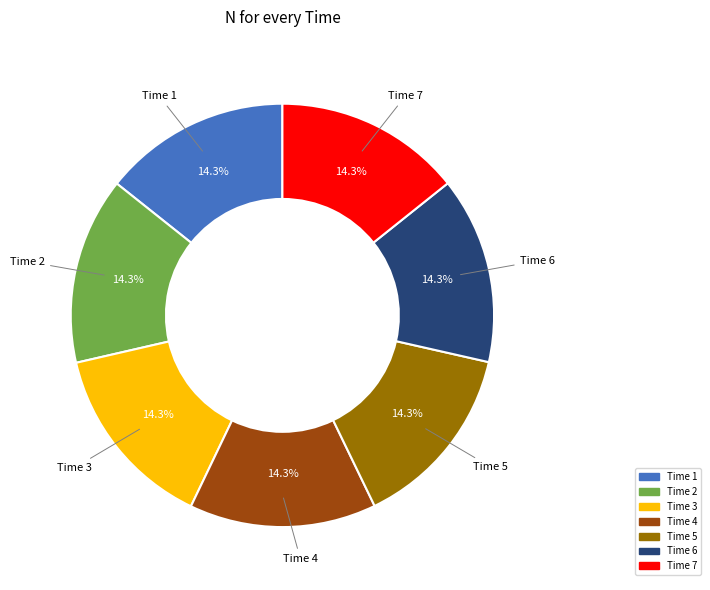

Does any single category account for the majority?

No